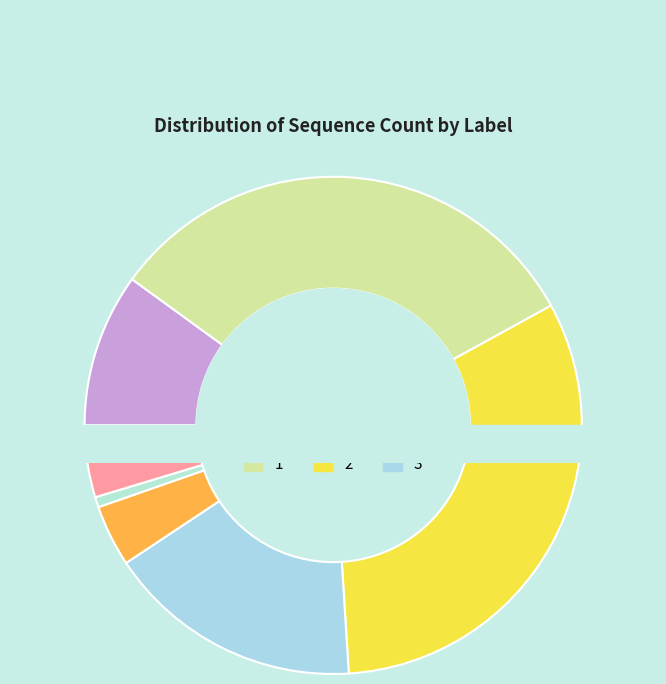

True or false: 3 accounts for 17% of the total.

True